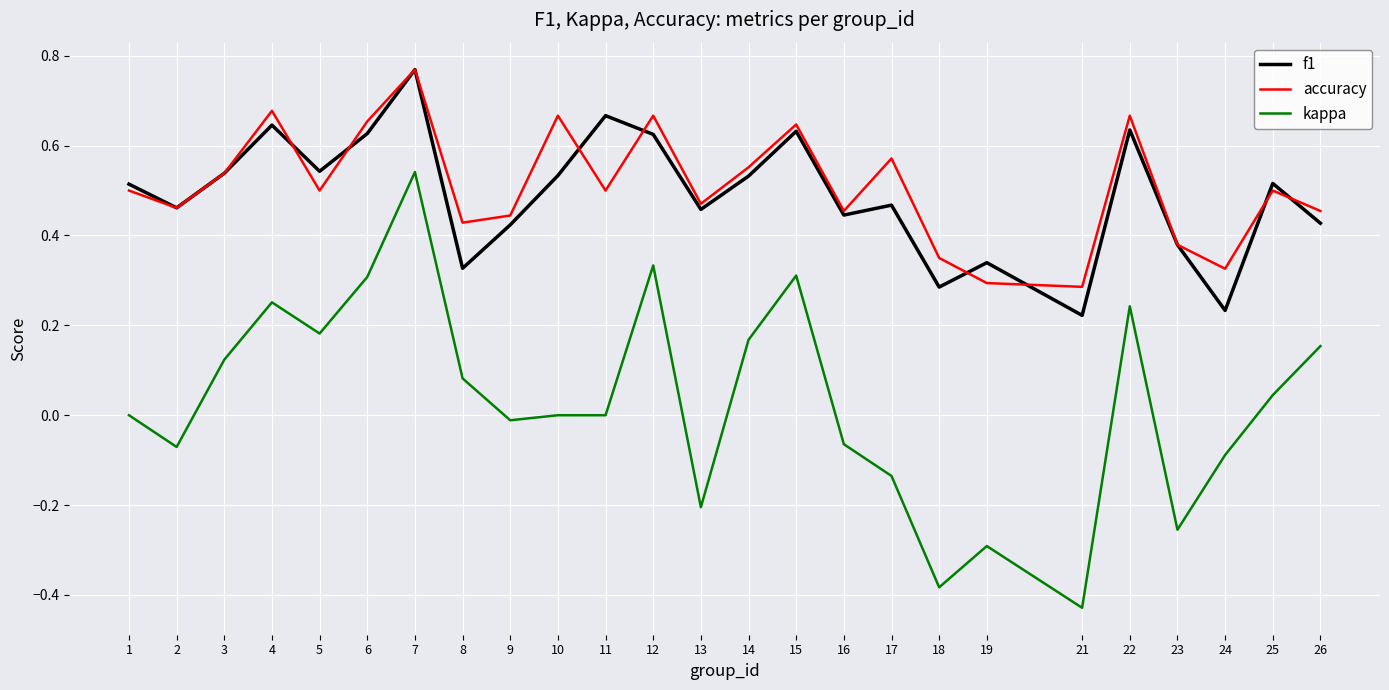

Which category has the lowest value across all series?

21